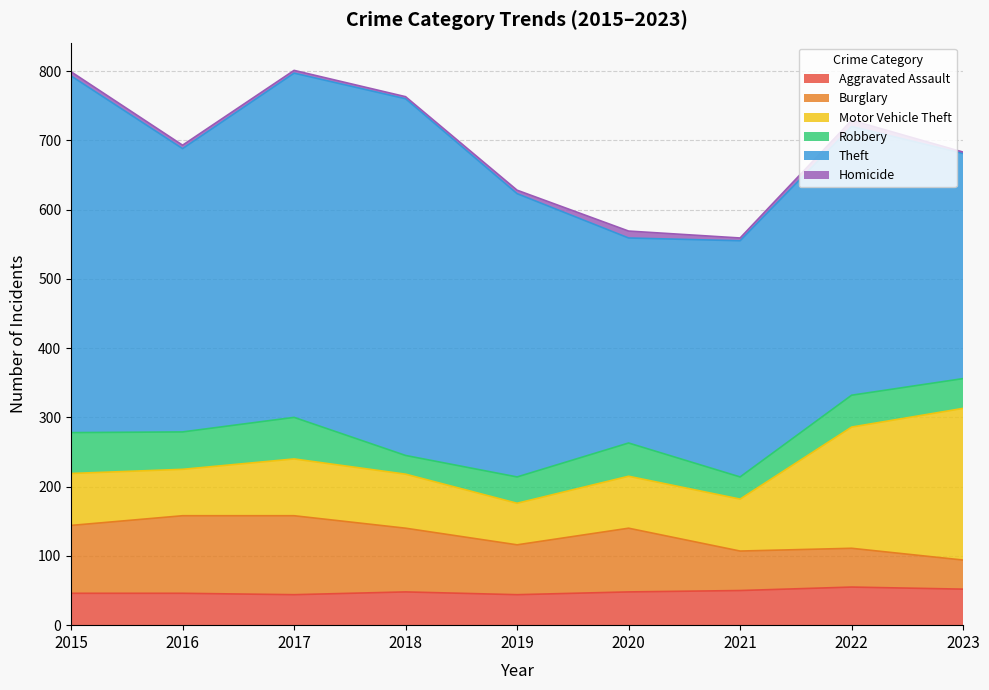

Reading left to right, extract all data points from this chart.

Aggravated Assault: 2015=46	2016=46	2017=44	2018=48	2019=44	2020=48	2021=50	2022=55	2023=52
Burglary: 2015=98	2016=112	2017=114	2018=92	2019=72	2020=92	2021=57	2022=56	2023=42
Motor Vehicle Theft: 2015=75	2016=67	2017=82	2018=78	2019=60	2020=75	2021=75	2022=175	2023=219
Robbery: 2015=59	2016=54	2017=60	2018=27	2019=38	2020=48	2021=32	2022=46	2023=43
Theft: 2015=515	2016=409	2017=497	2018=515	2019=409	2020=296	2021=341	2022=388	2023=325
Homicide: 2015=6	2016=5	2017=4	2018=3	2019=5	2020=10	2021=4	2022=9	2023=2